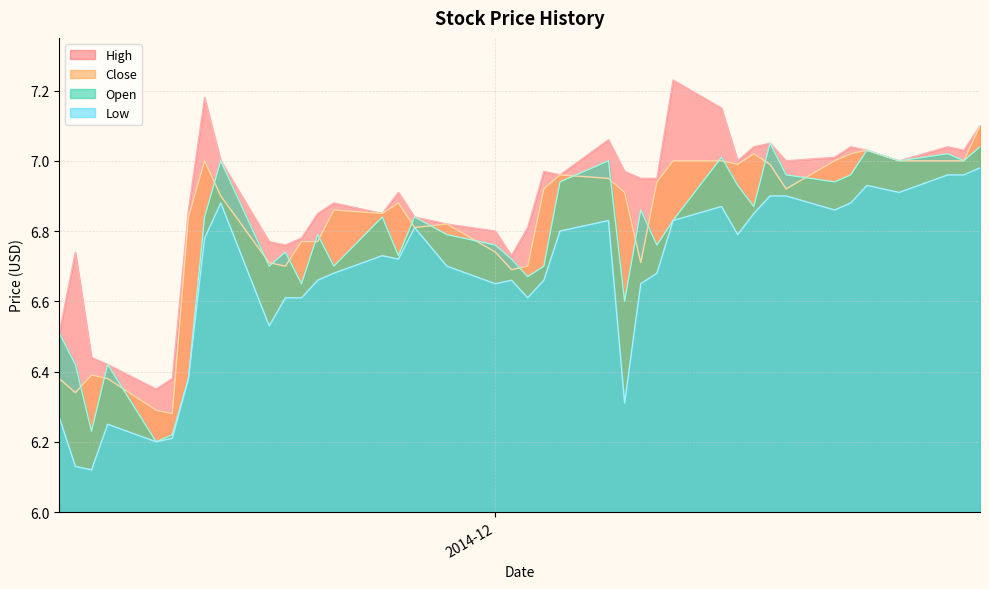

Which series has the largest total across all categories?

High